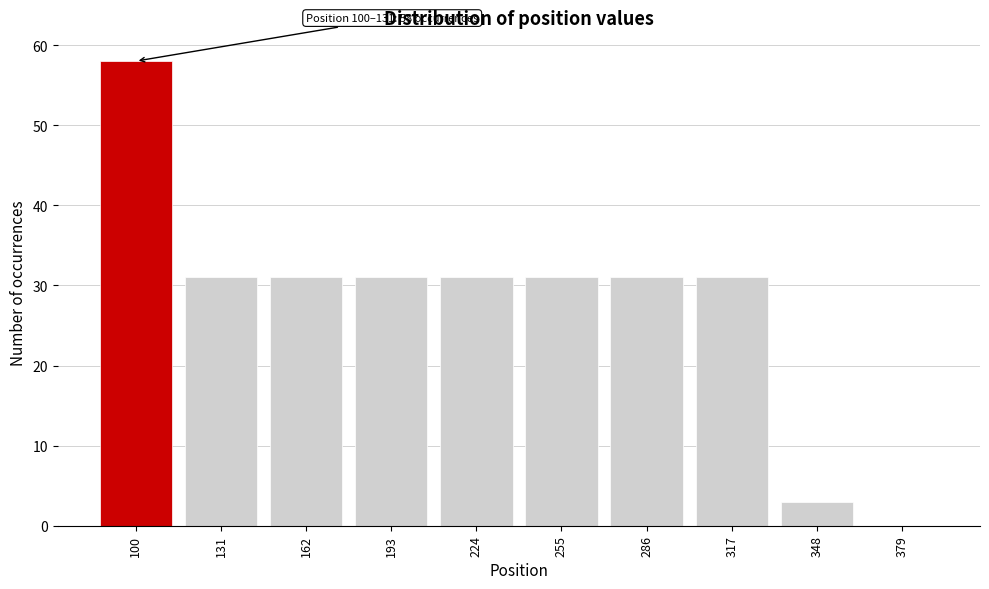

Reading left to right, extract all data points from this chart.

100=58	131=31	162=31	193=31	224=31	255=31	286=31	317=31	348=3	379=0